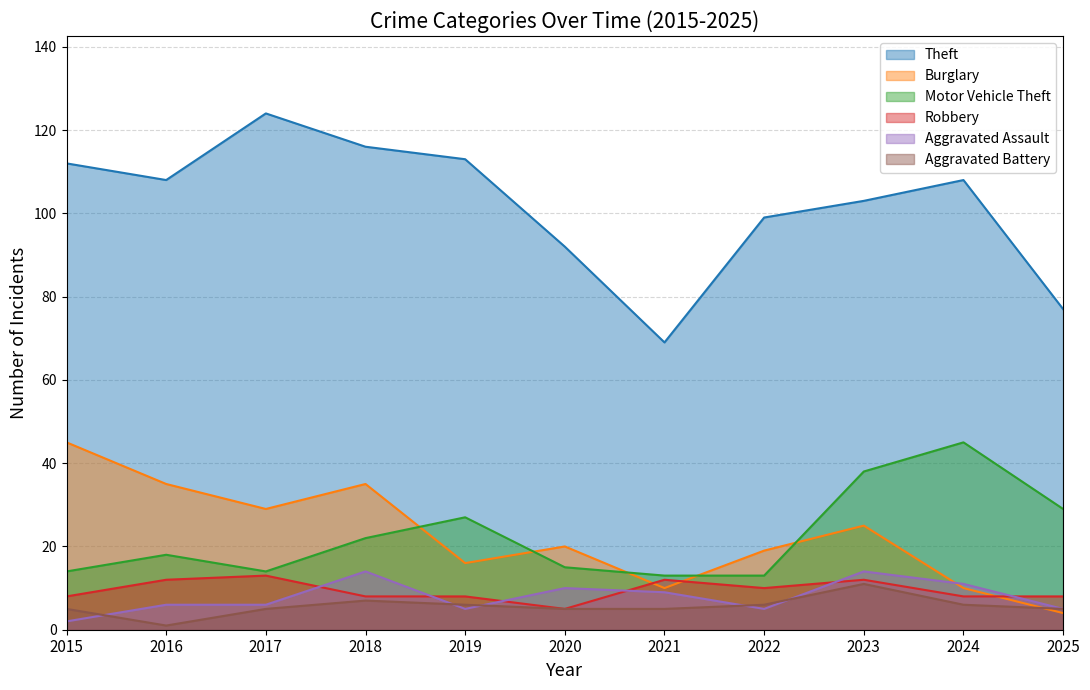

Which series has the widest spread of values?

Theft